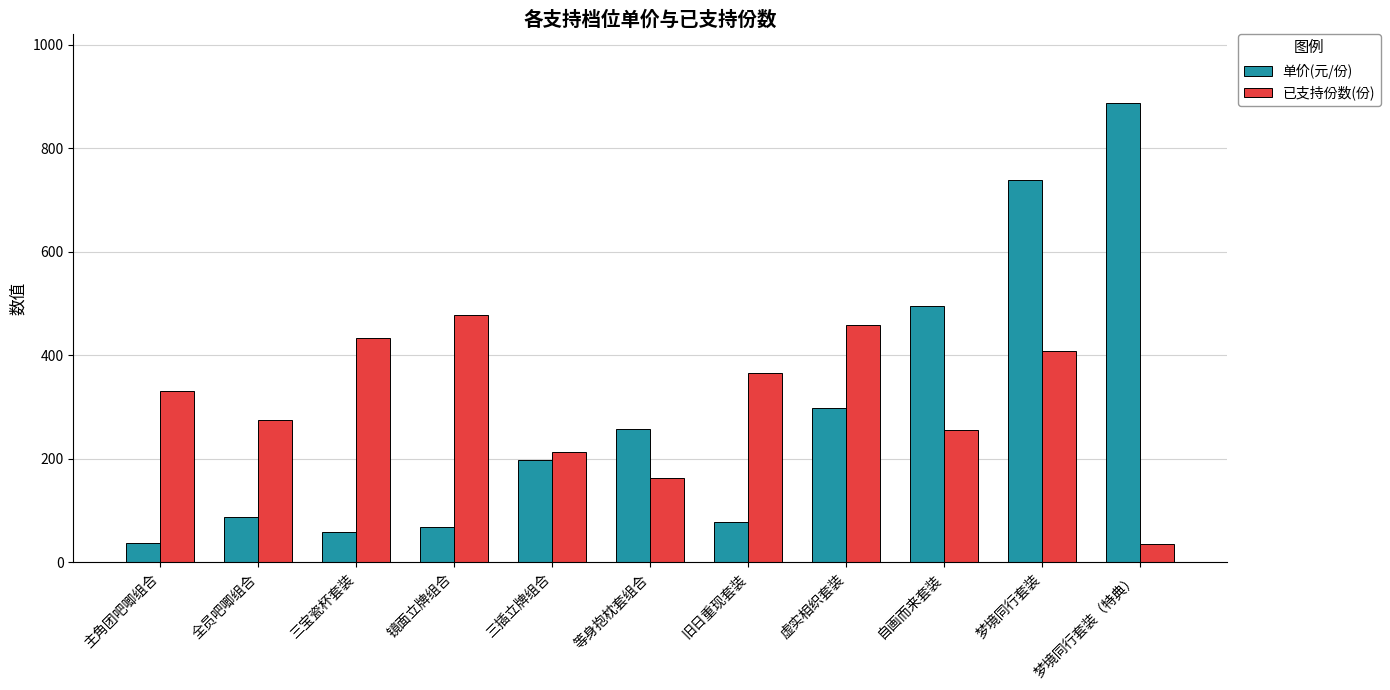

How many bars are there in total?

22